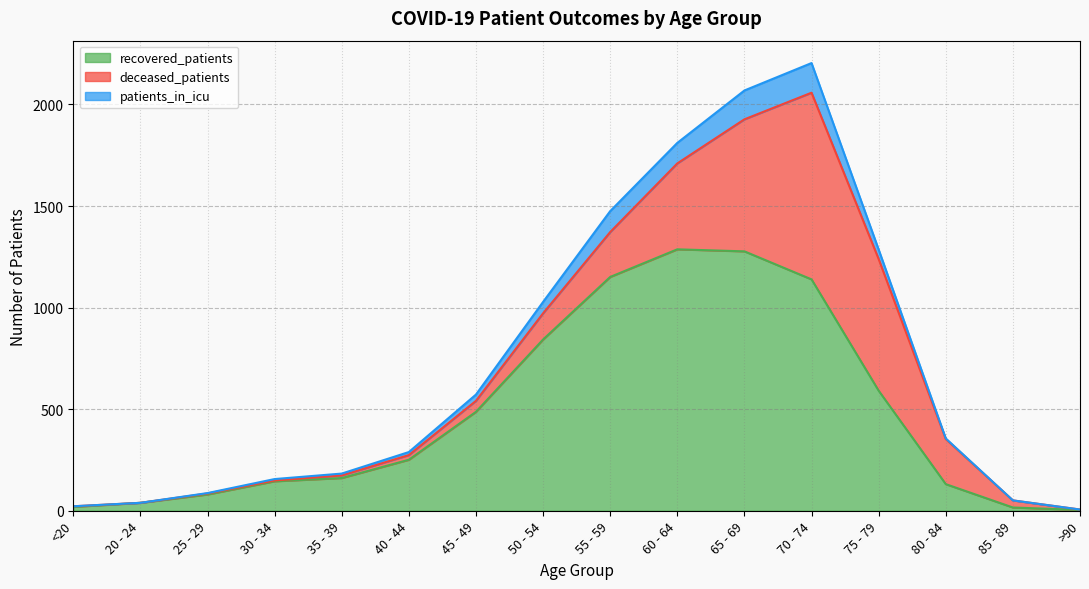

What is the difference between the maximum and minimum values in the recovered_patients series?

1283